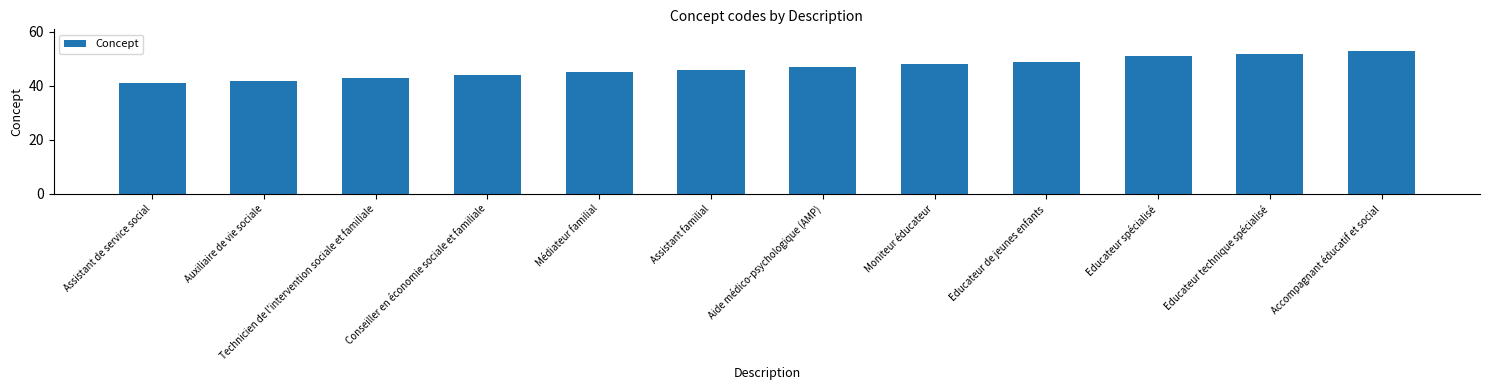

True or false: the data shows 44 at Conseiller en économie sociale et familiale.

True